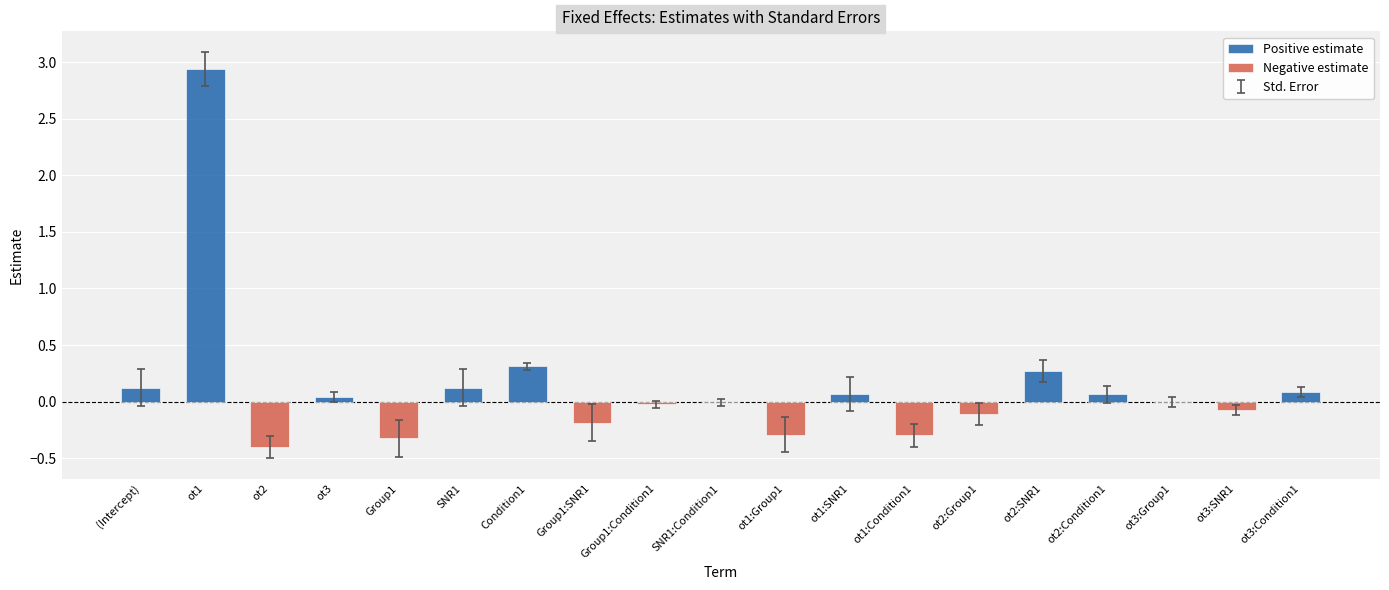

Which label corresponds to the smallest value in the chart?

ot2